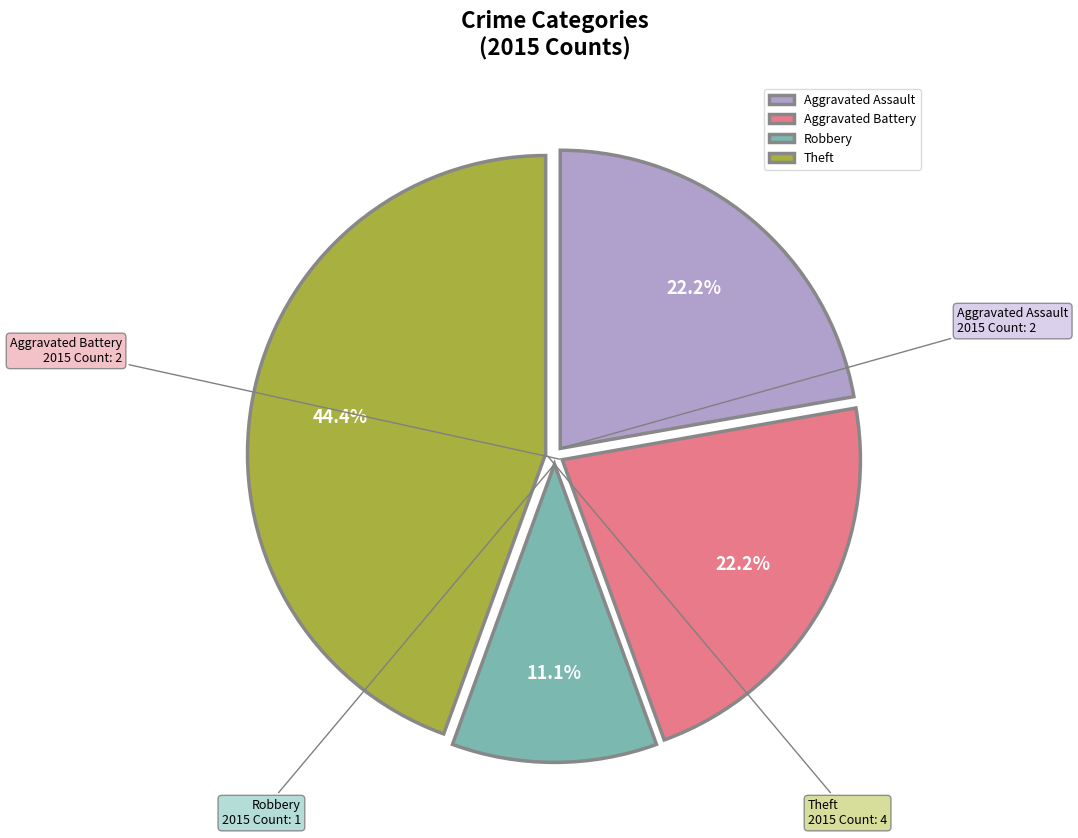

To the nearest percent, what portion does Robbery represent?

11%